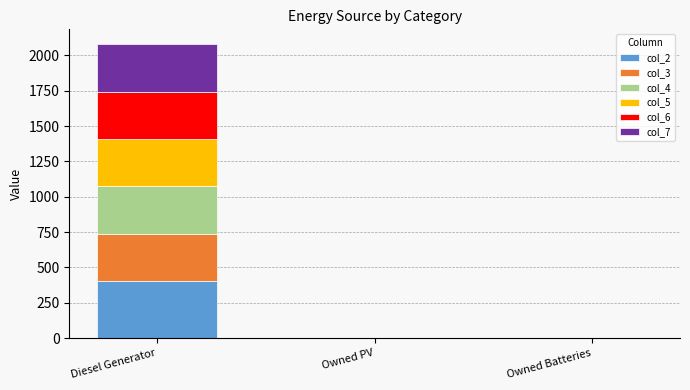

Reading right to left, transcribe the values for col_2.

Owned Batteries=0	Owned PV=0	Diesel Generator=401